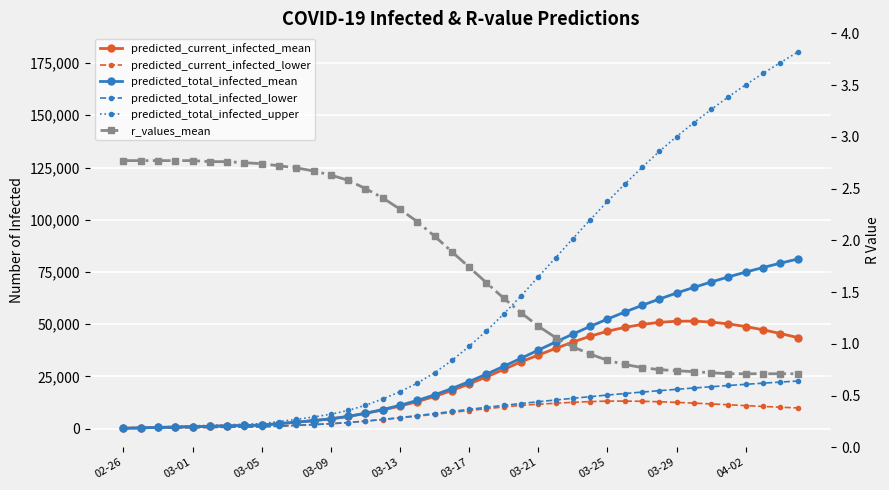

Which series has the widest spread of values?

predicted_total_infected_upper